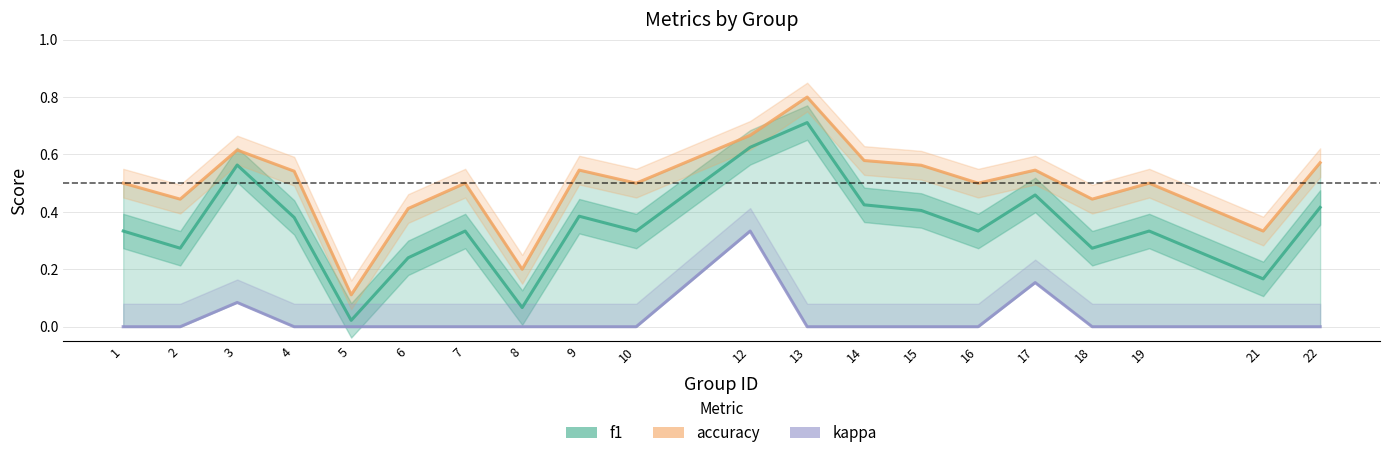

Does the chart display data point markers on the line(s)?

No